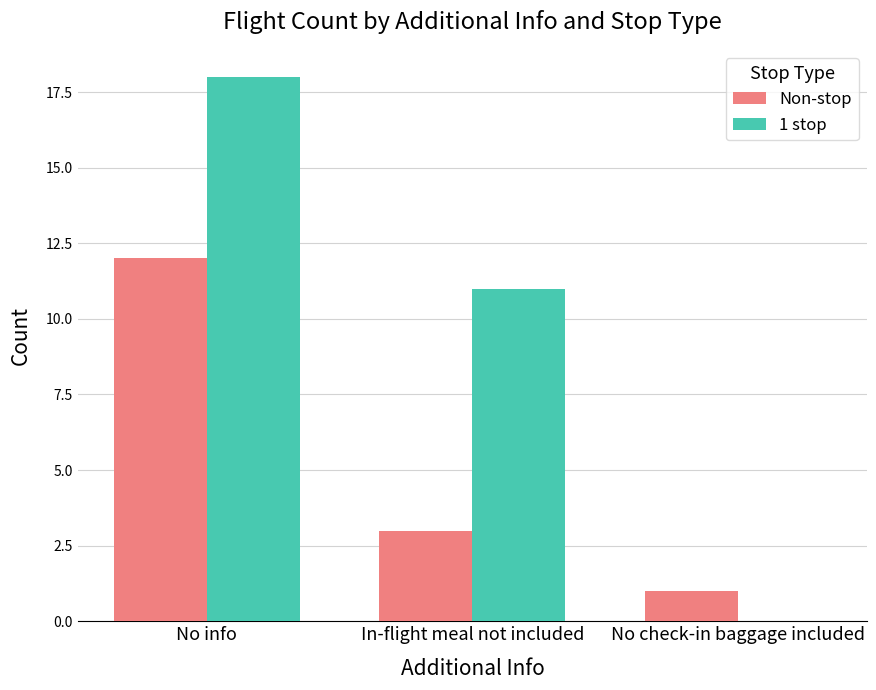

What are all the series names shown in the legend?

Non-stop, 1 stop